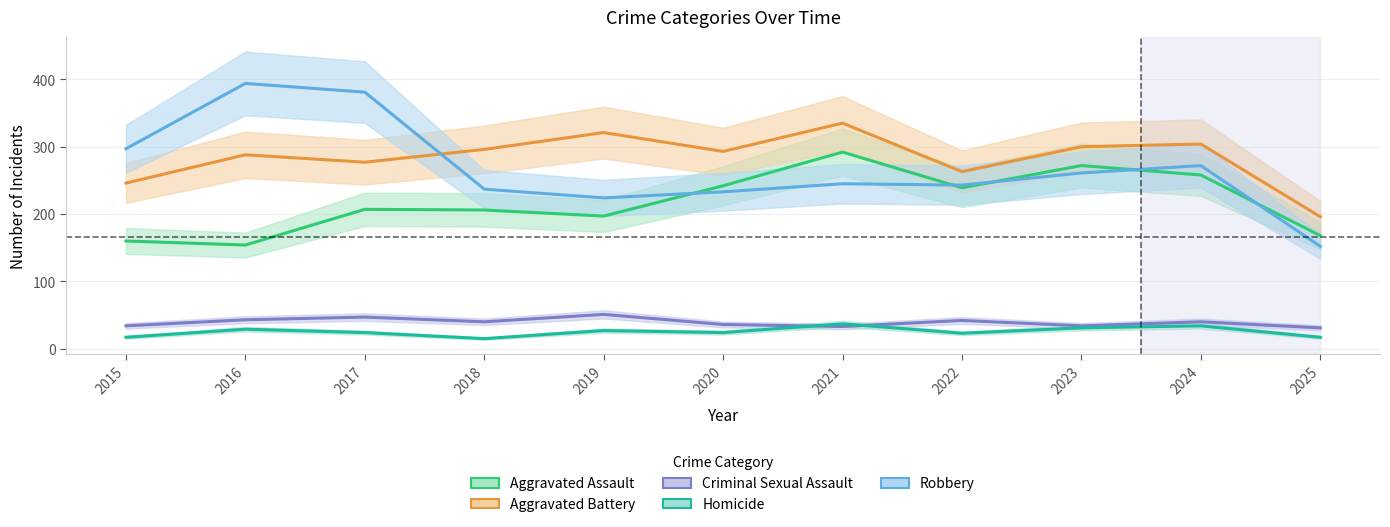

What are all the series names shown in the legend?

Aggravated Assault, Aggravated Battery, Criminal Sexual Assault, Homicide, Robbery